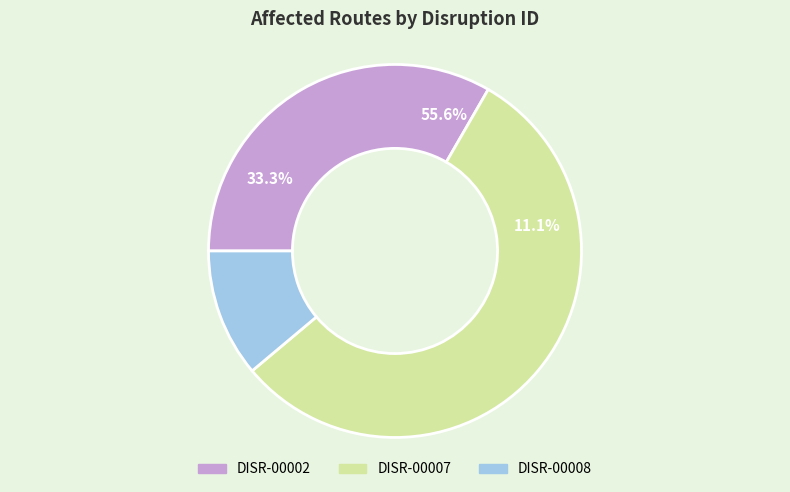

How much of the chart is everything except DISR-00007?

44.4%